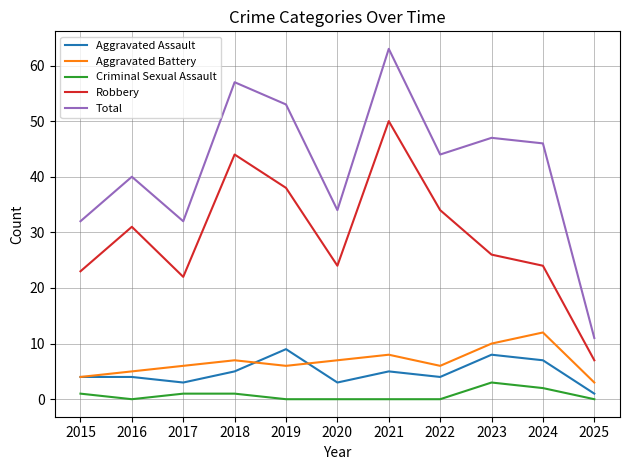

Where is the first local maximum for Aggravated Battery?

2018